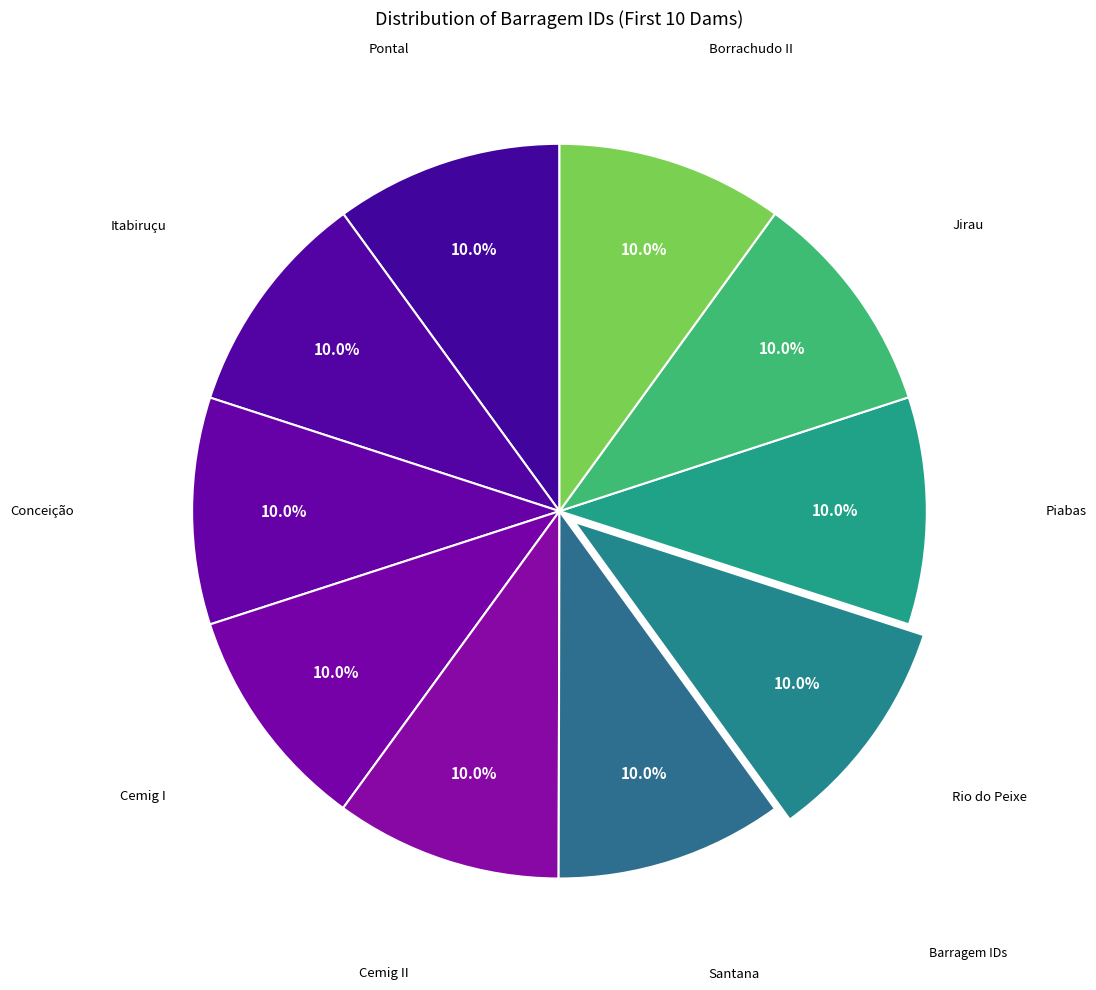

How many slices are in this pie chart?

10